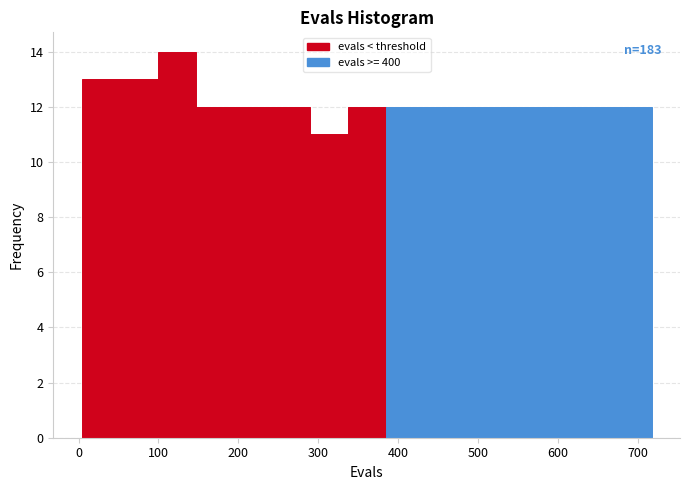

Which range on the x-axis has the tallest bar?

100 to 150